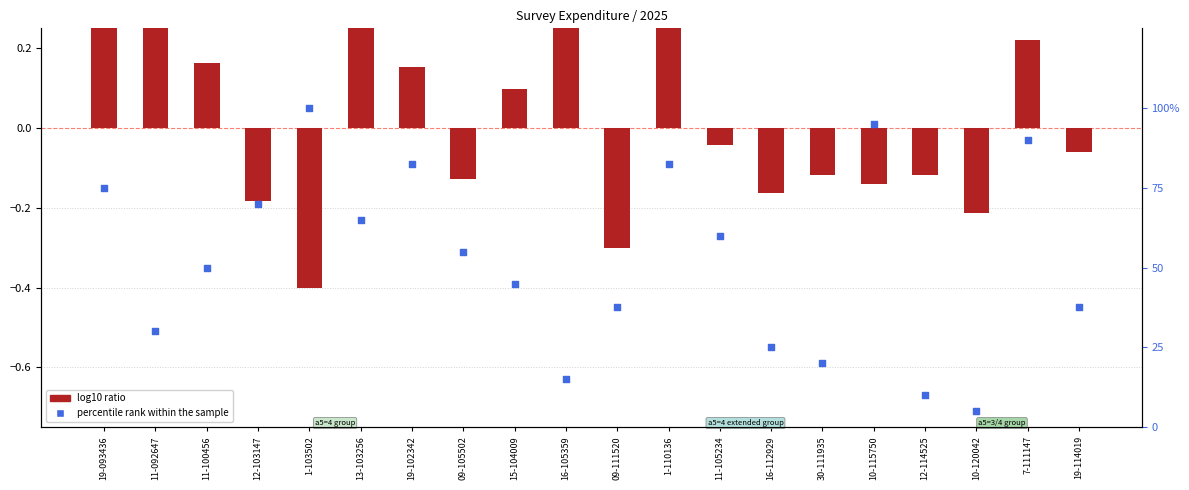

Which series has the widest spread of Y values?

percentile rank within the sample